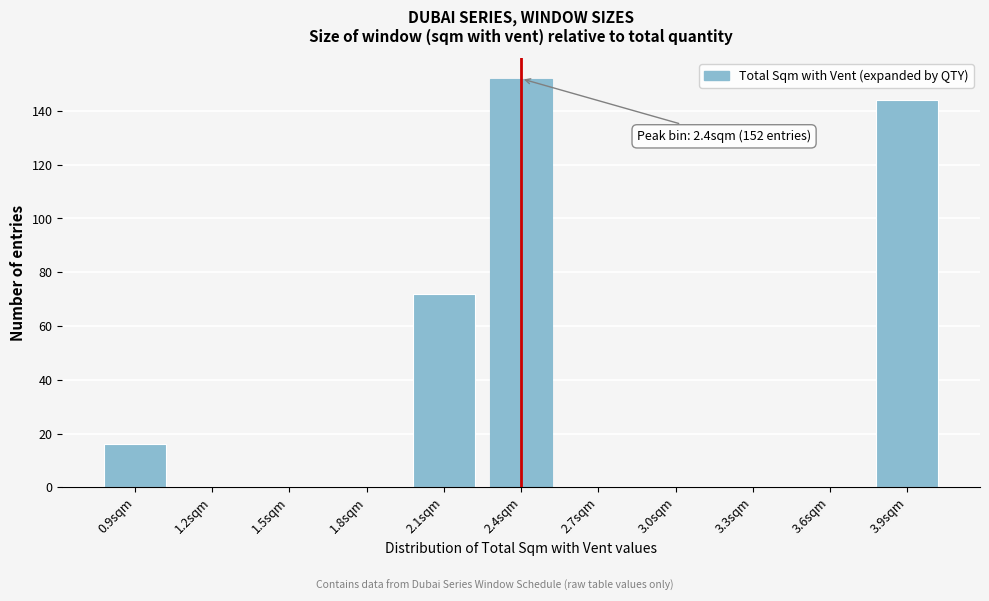

Reading right to left, list all the values displayed in this chart.

3.9sqm=144	3.6sqm=0	3.3sqm=0	3.0sqm=0	2.7sqm=0	2.4sqm=152	2.1sqm=72	1.8sqm=0	1.5sqm=0	1.2sqm=0	0.9sqm=16